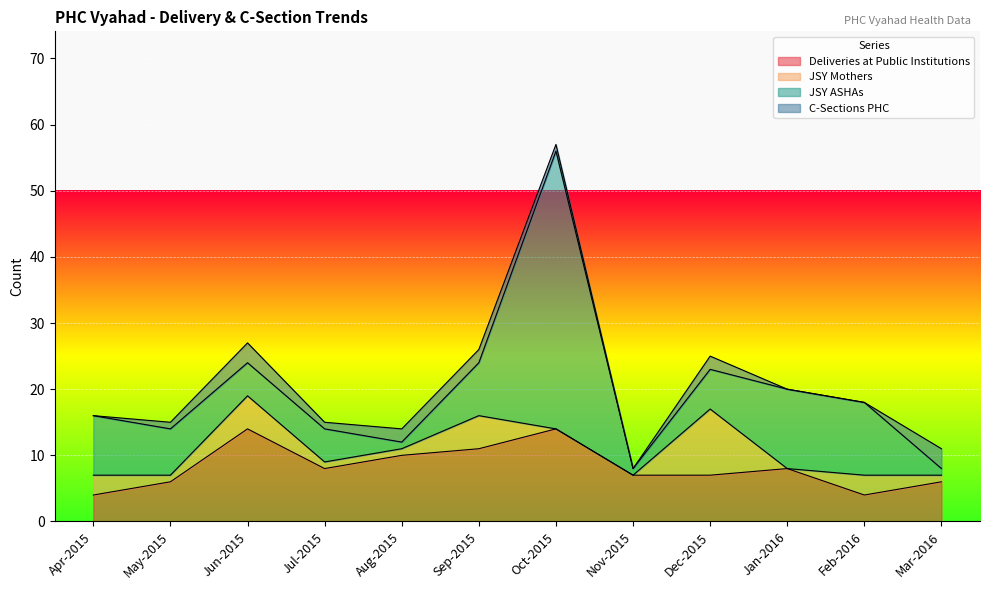

Which series has the largest range (max minus min)?

JSY ASHAs